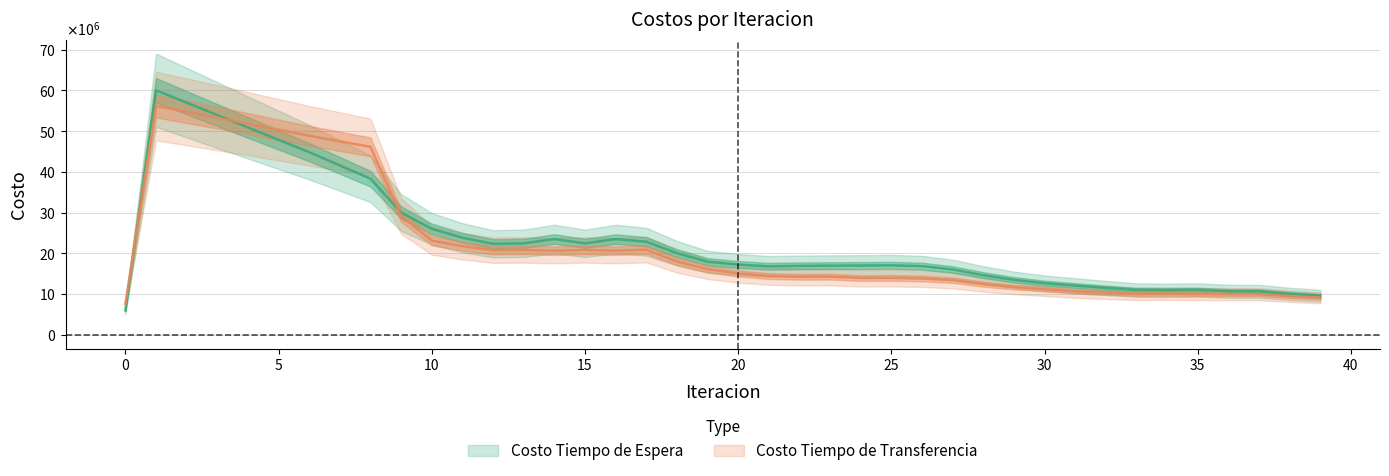

What are all the series names shown in the legend?

Costo Tiempo de Espera, Costo Tiempo de Transferencia